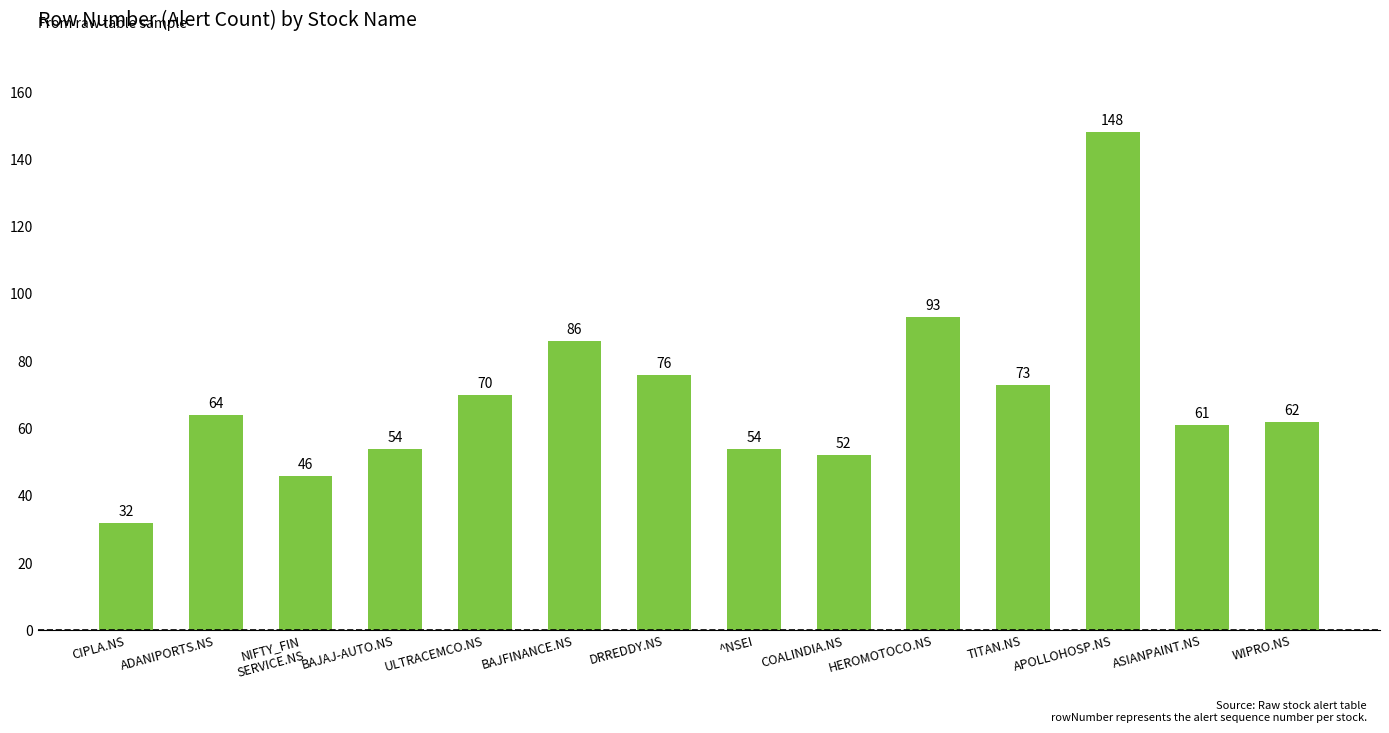

Reading left to right, list all the values displayed in this chart.

32	64	46	54	70	86	76	54	52	93	73	148	61	62